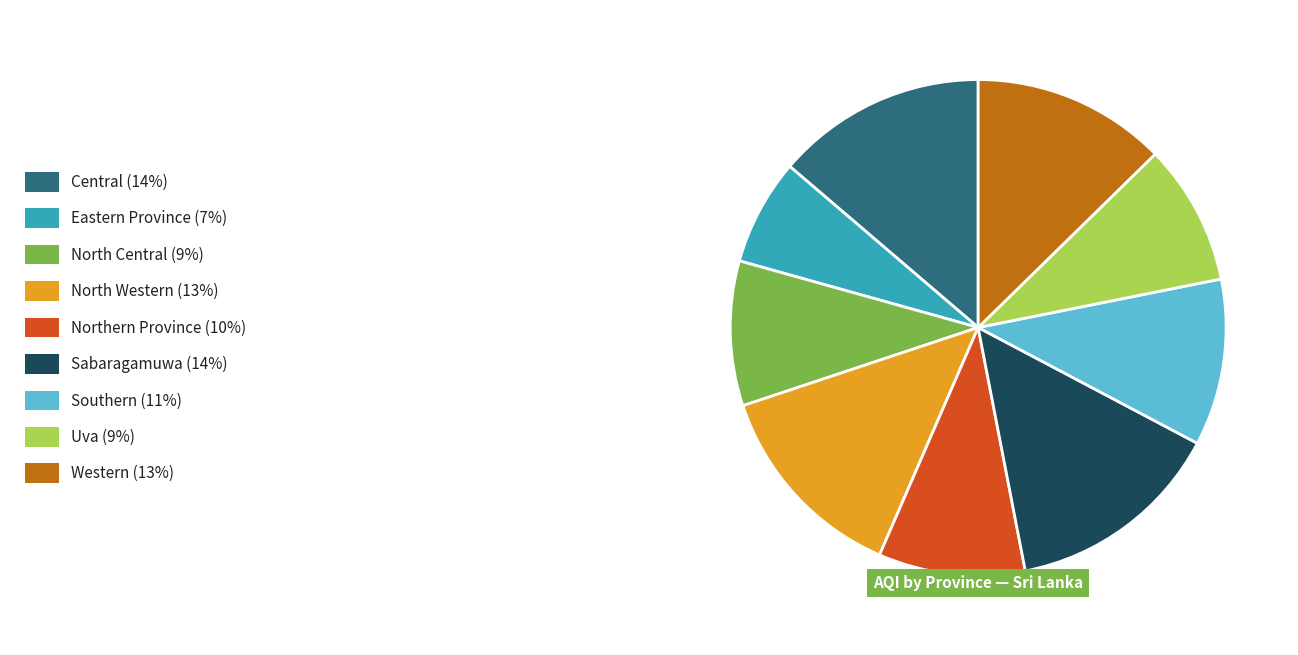

Is there a majority slice in this chart?

No